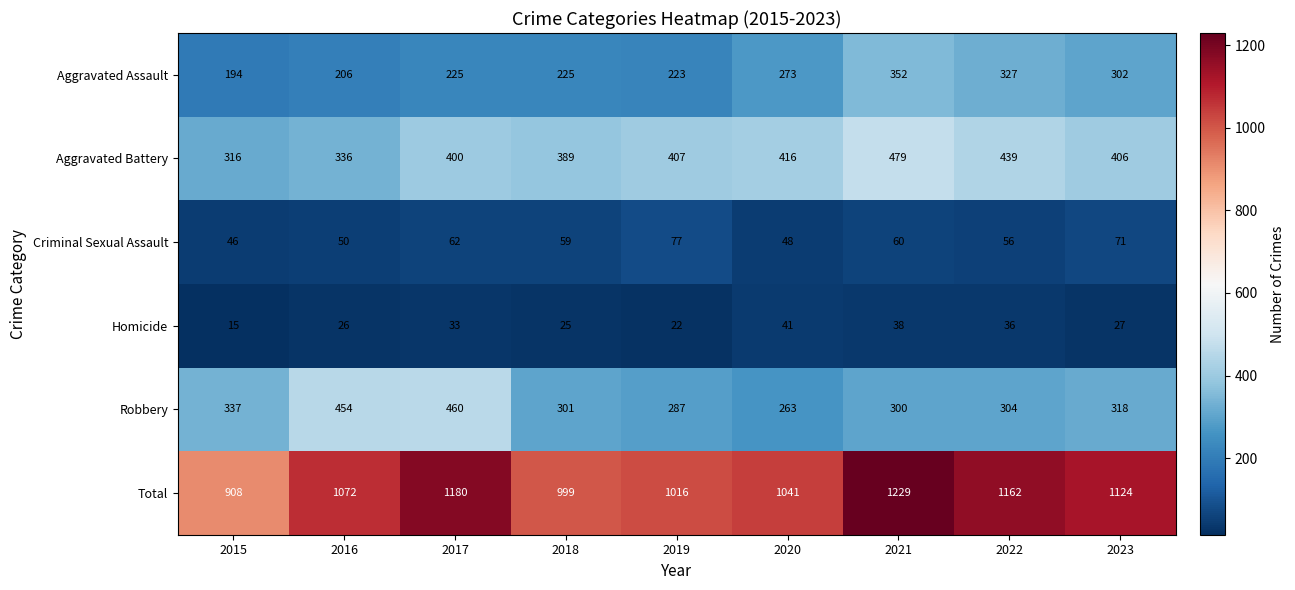

What value does the Robbery series have at 2021, to the nearest 50?

300